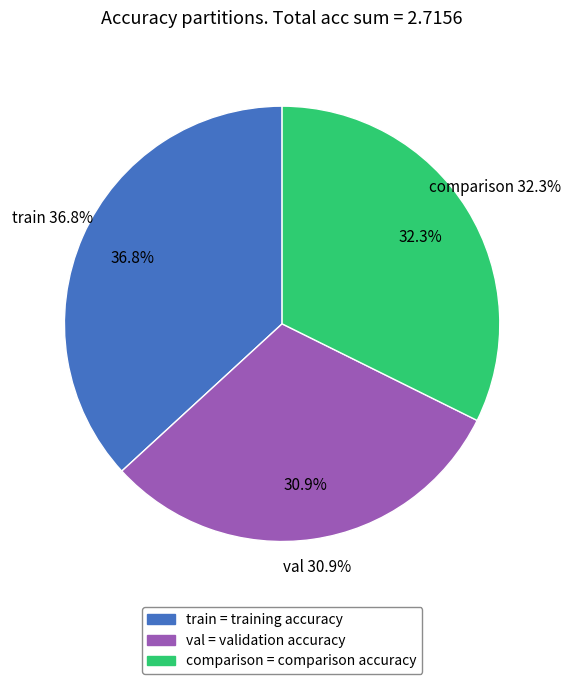

To the nearest percent, what percentage of the pie is val?

31%